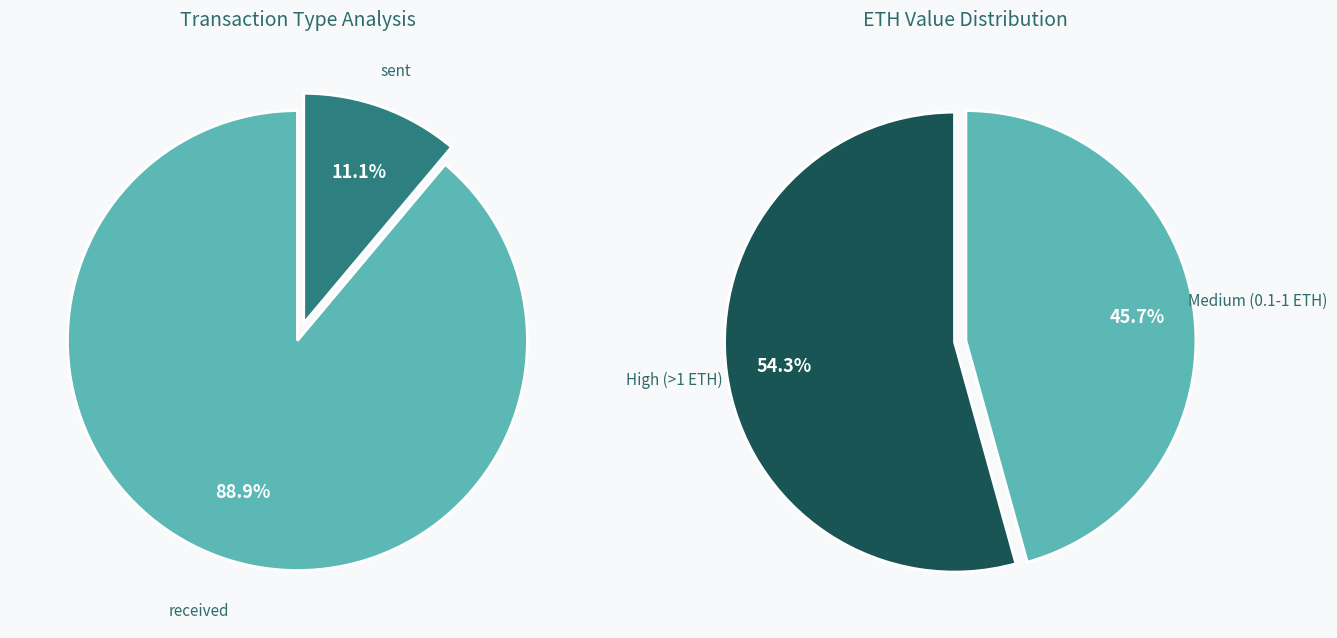

Rank the categories by value from lowest to highest.

sent, received